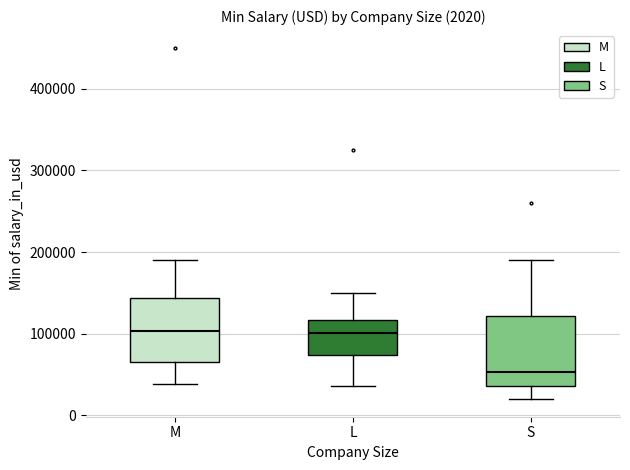

Which box has the lowest median line?

S